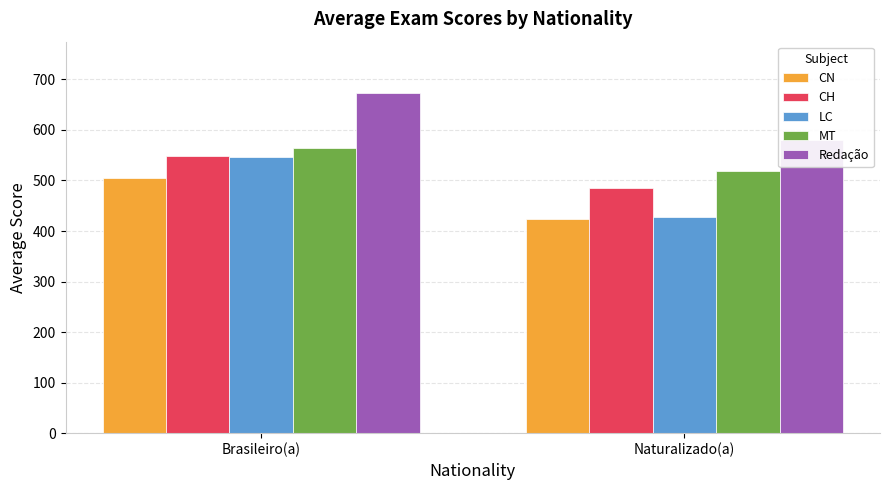

Which series has the widest spread of values?

LC